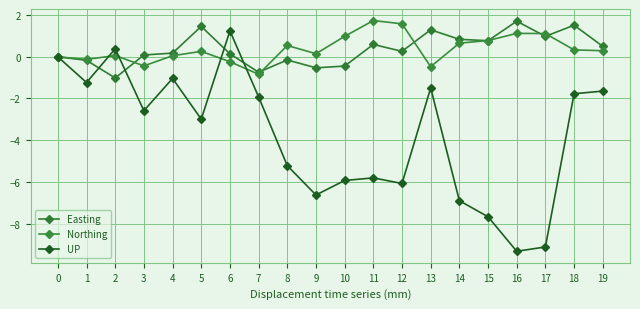

Count the number of categories in the chart.

20